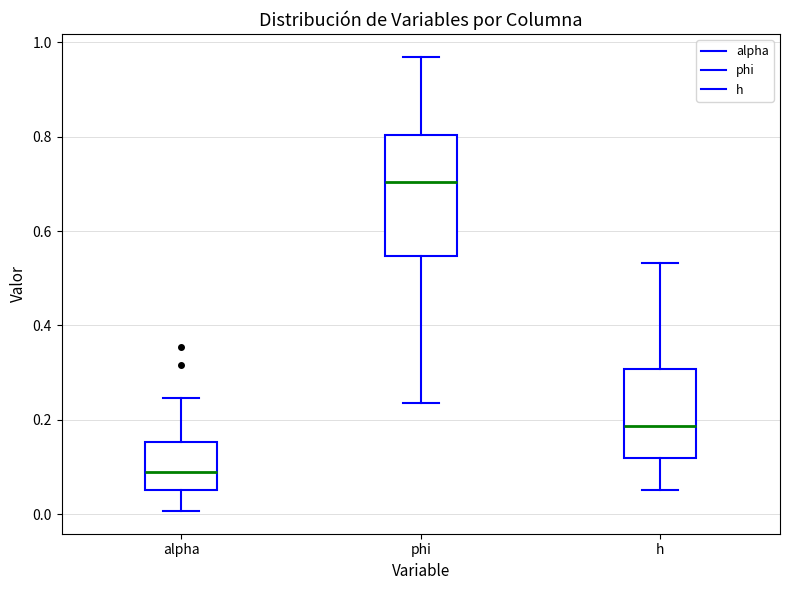

Reading left to right, read every box against the y-axis: the position of its median line, the range the box covers, and the ends of its whiskers. The values are not printed on the chart, so give them approximately, as read against the axis.

alpha: median 0.10, box 0.06 to 0.16, whiskers 0.00 to 0.24
phi: median 0.70, box 0.54 to 0.80, whiskers 0.24 to 0.96
h: median 0.18, box 0.12 to 0.30, whiskers 0.06 to 0.54